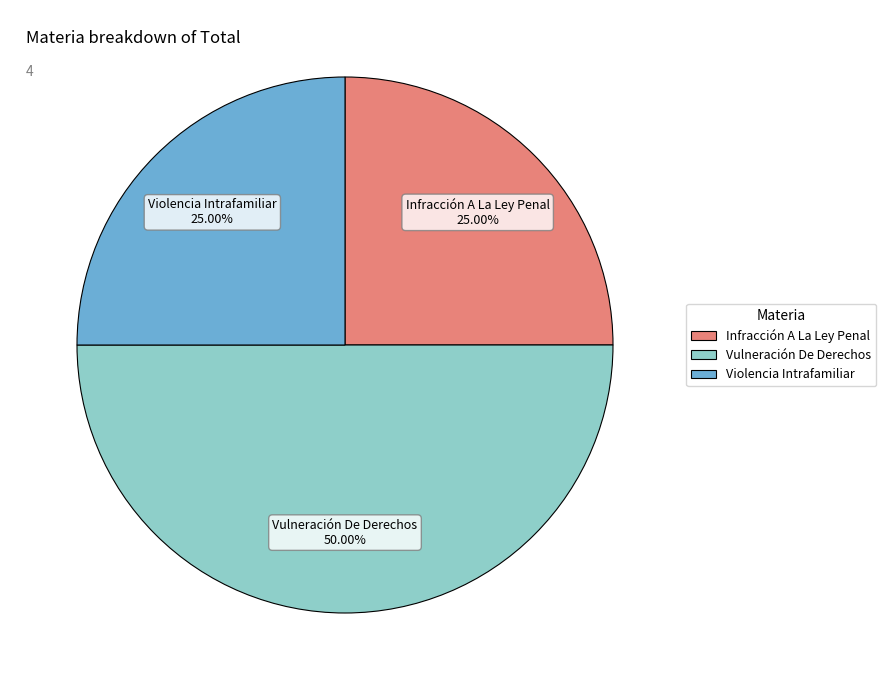

To the nearest percent, what is the difference between the largest and smallest slice percentages?

25%